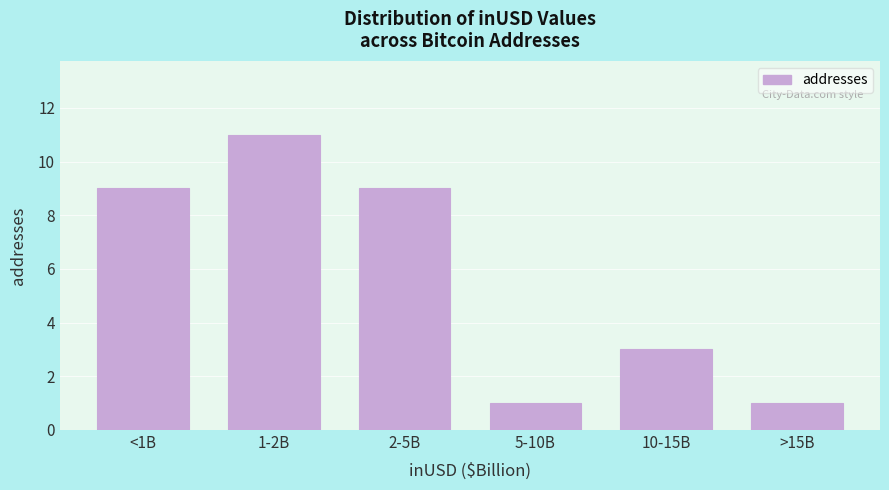

Reading left to right, what are all the values shown in this chart?

9	11	9	1	3	1